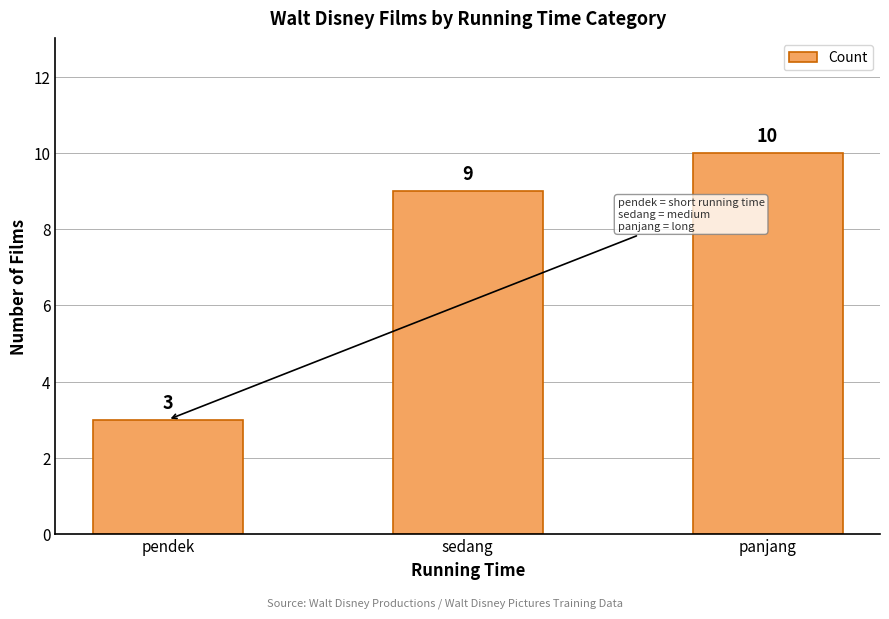

Reading left to right, what are all the values shown in this chart?

pendek=3	sedang=9	panjang=10